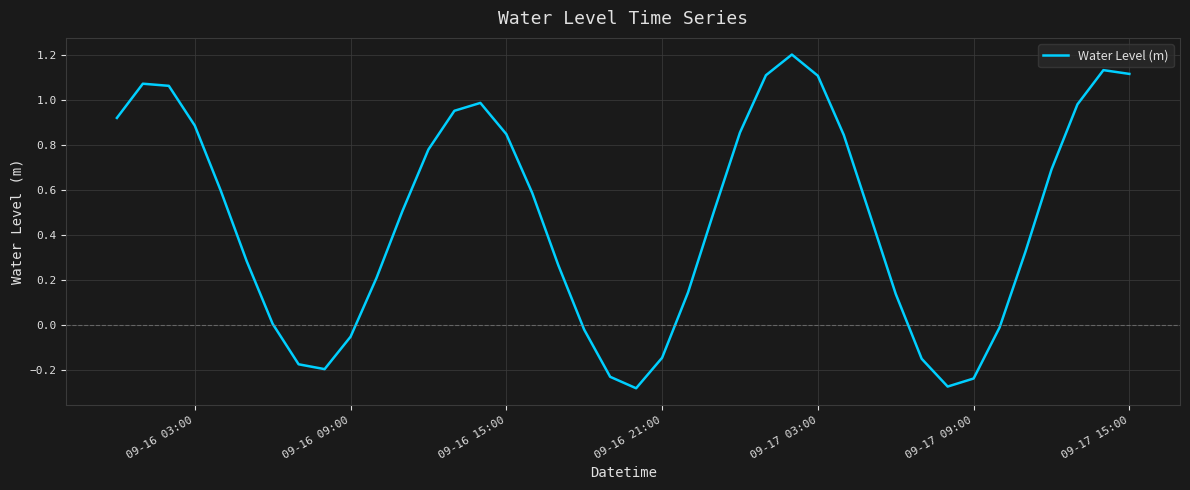

What is the sum of all values?

18.8